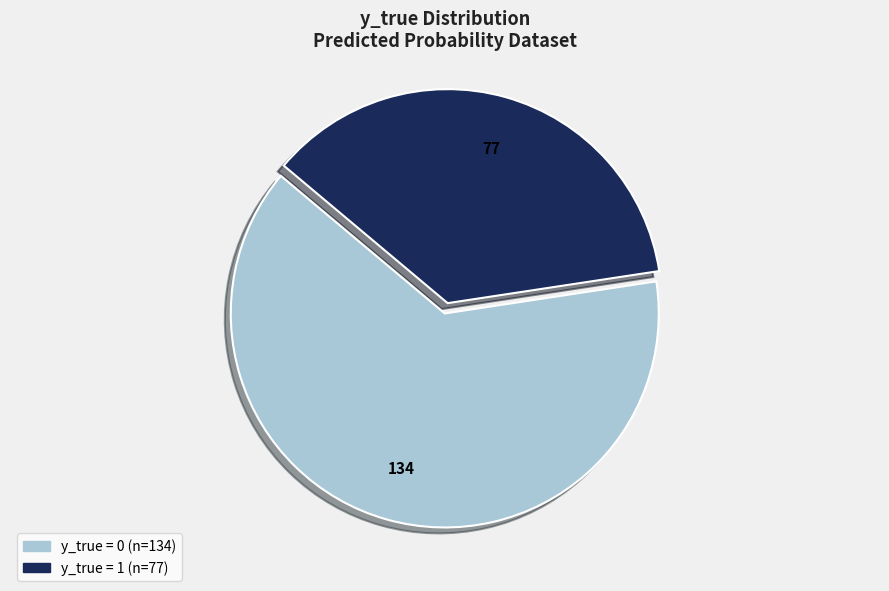

Is there any slice that represents more than half of the pie?

Yes